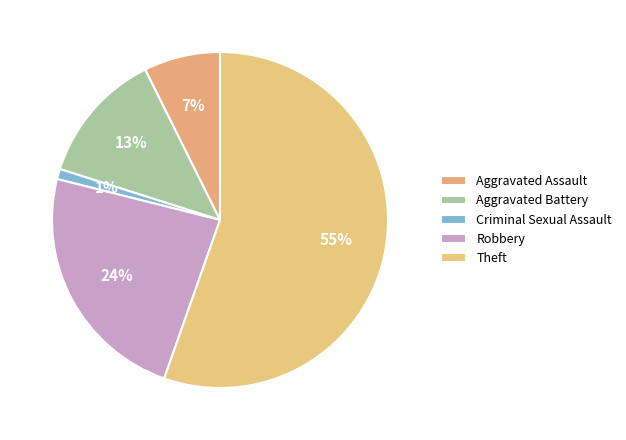

Is it true that Aggravated Assault is 7% of the pie?

True